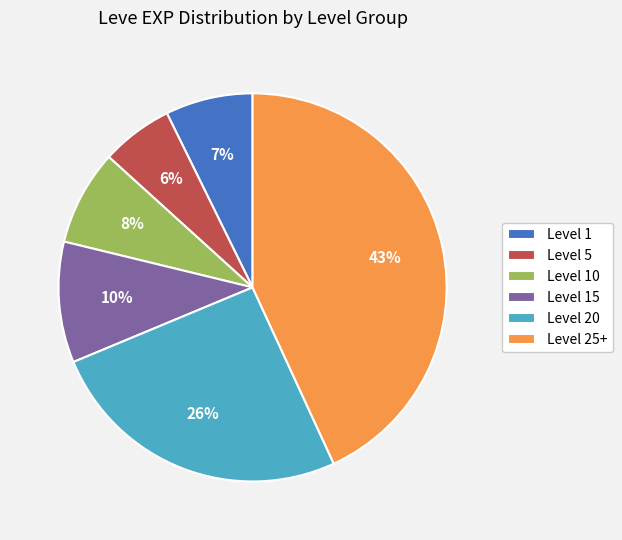

Which has a higher value, Level 10 or Level 5?

Level 10